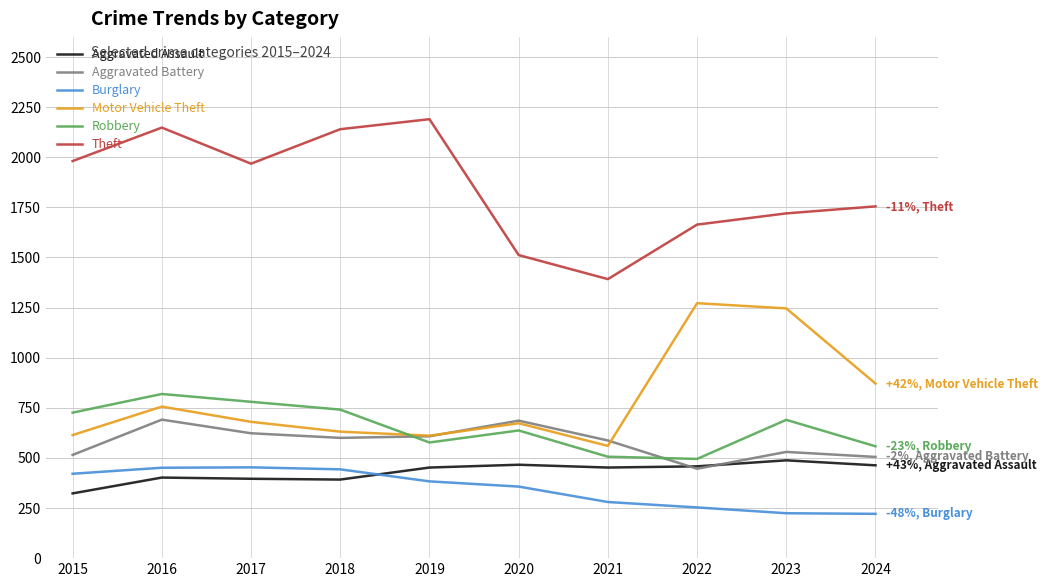

Which series has the largest total across all categories?

Theft